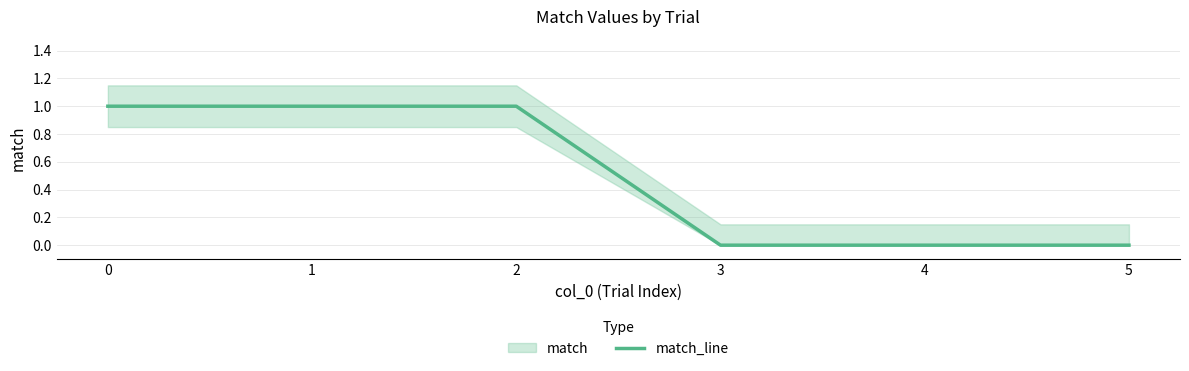

The value at 1 is 2. True or false?

False